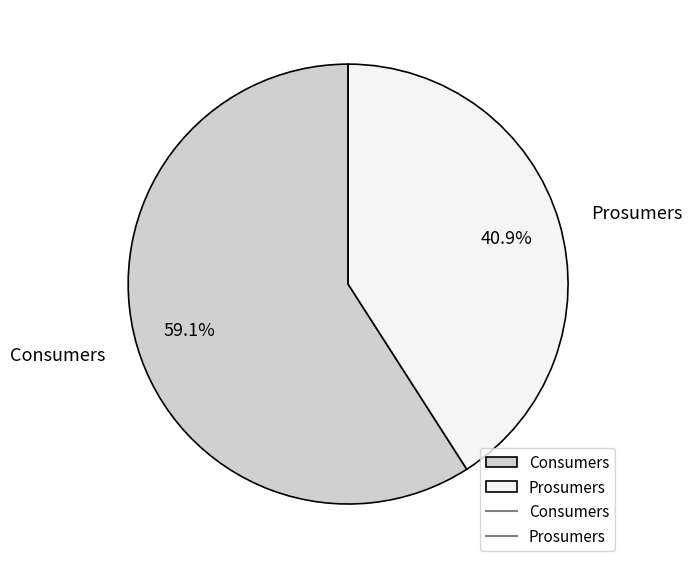

True or false: Prosumers accounts for 34% of the total.

False